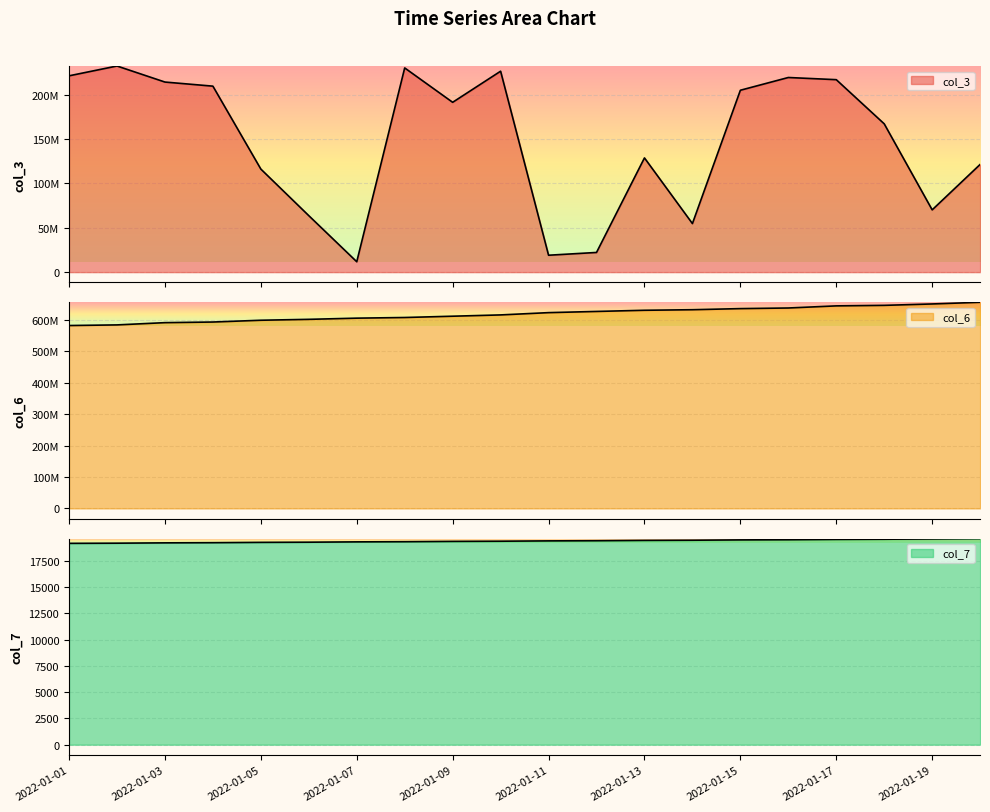

True or false: col_7 has more than 2 points higher than both neighbors.

False